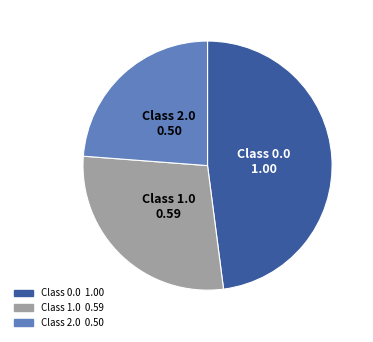

Does any single category account for the majority?

No